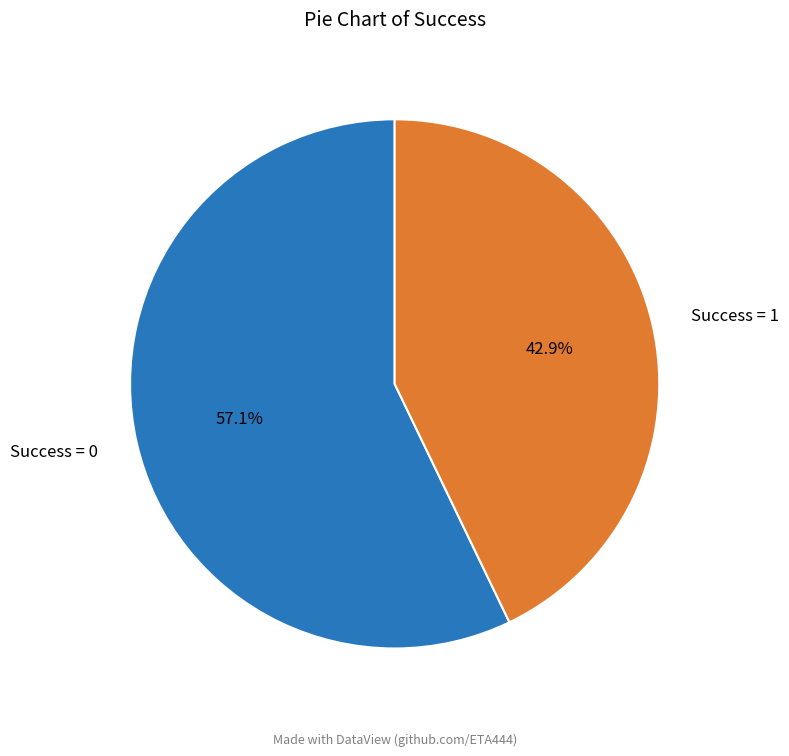

Do Success = 1 and Success = 0 together represent more than half of the pie?

Yes